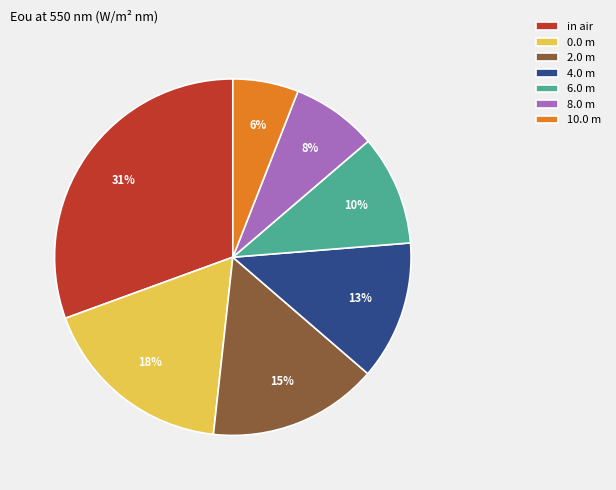

To the nearest percent, what is the average slice percentage?

14%